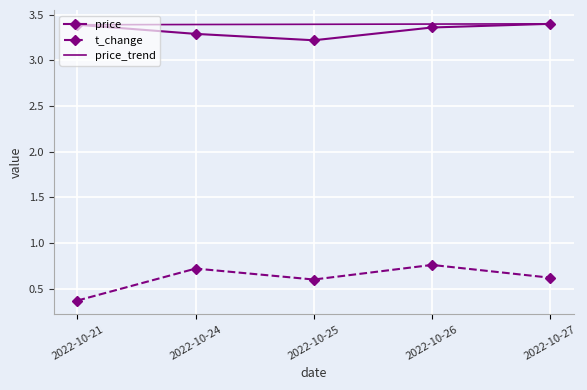

What is the difference between the highest and lowest values at 2022-10-27?

2.8